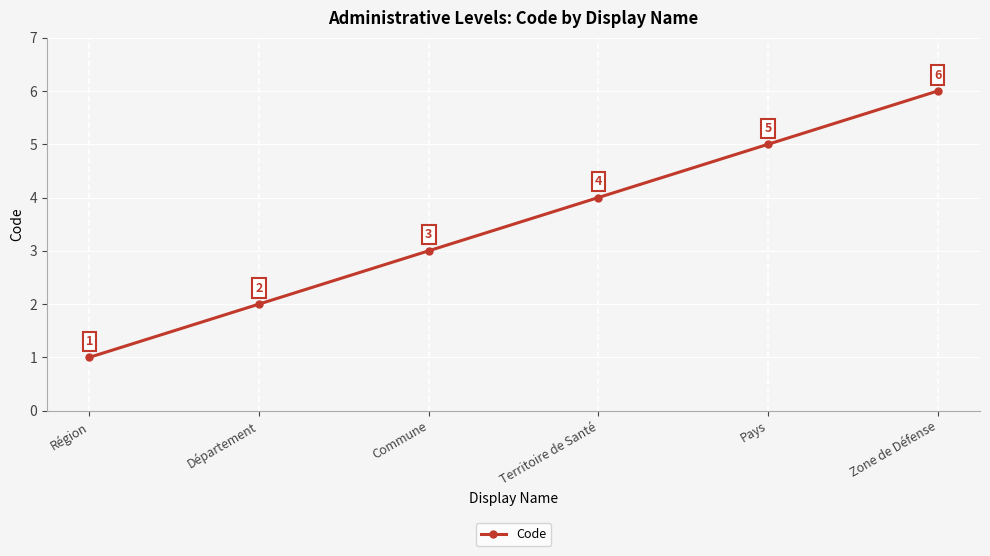

What is the sum of all values?

21